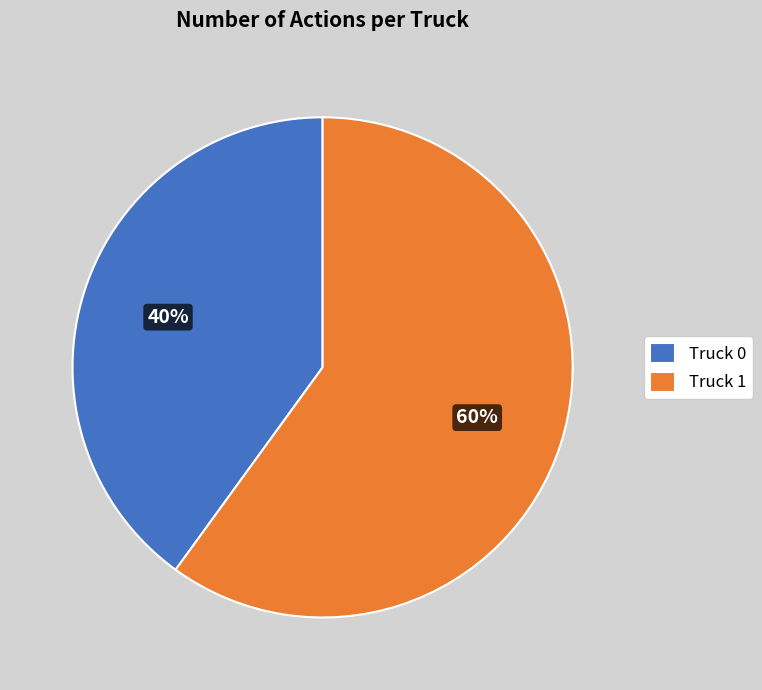

What is the smallest slice in the pie chart?

Truck 0